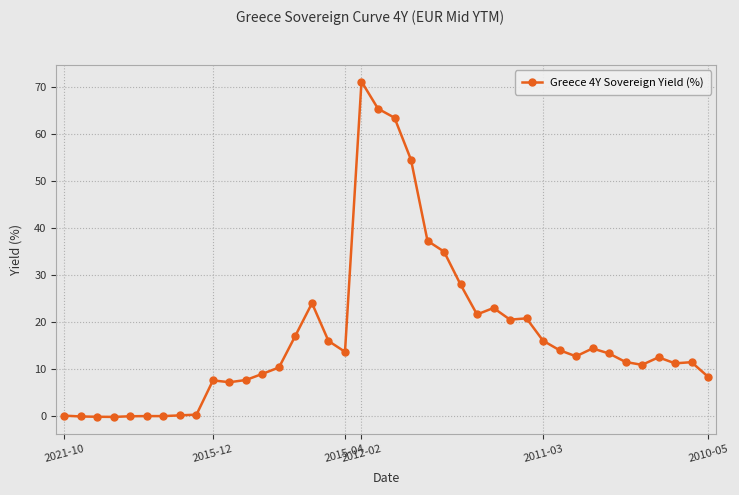

What is the greatest value displayed?

71.1